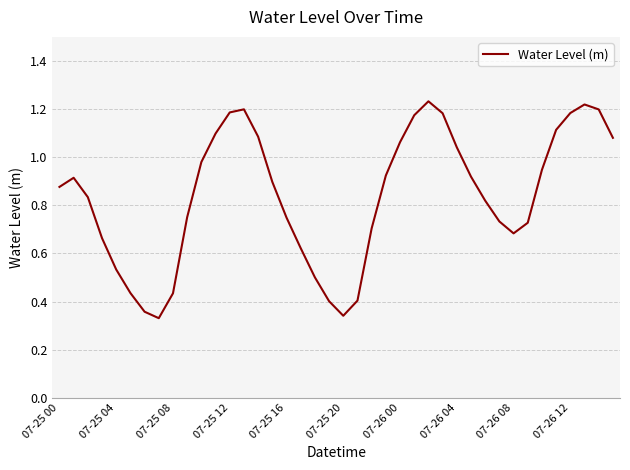

How many categories are shown in the chart?

40